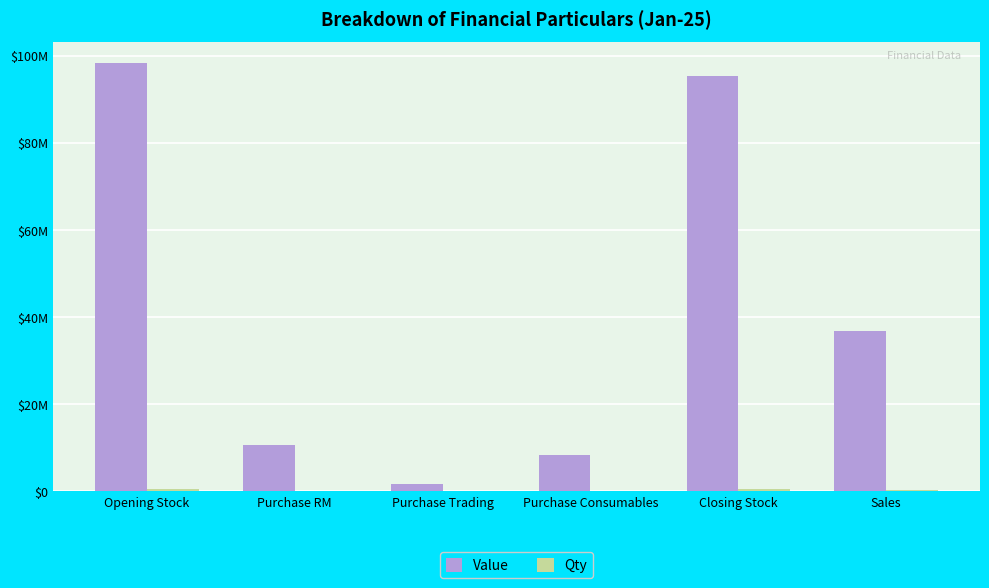

Are the bars horizontal?

No